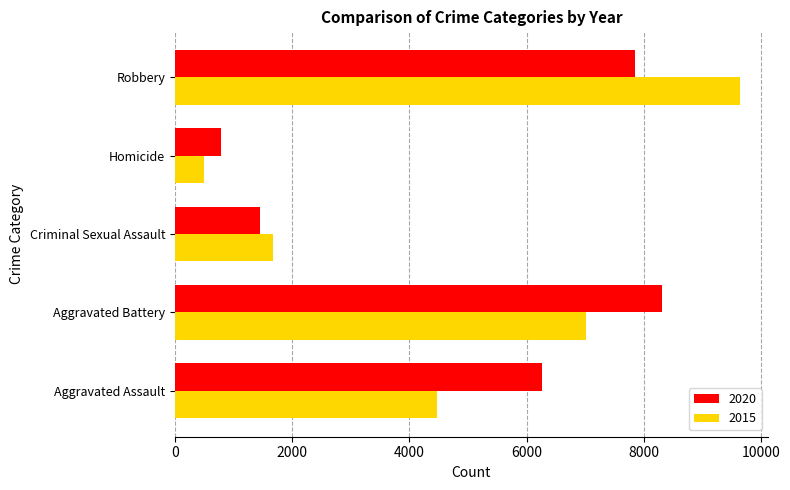

What is the difference between the second highest and second lowest values in the 2015 series?

5352